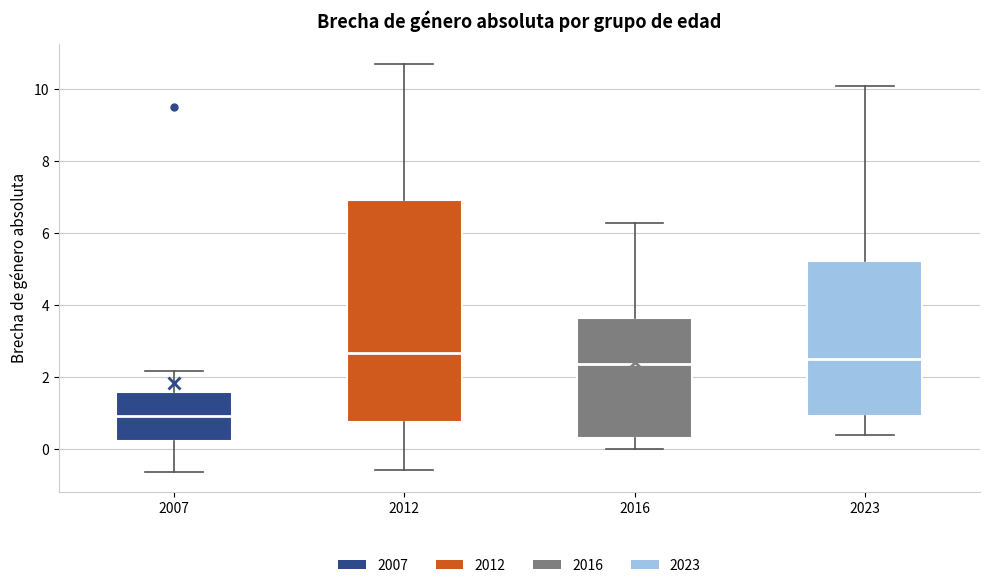

Comparing the boxes themselves (not the whiskers), which one is the tallest?

2012